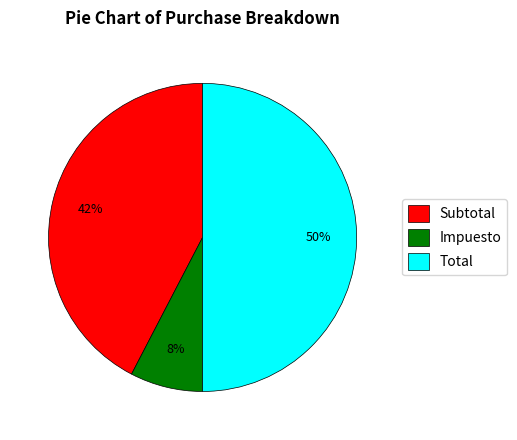

To the nearest percent, what is the average slice percentage?

33%